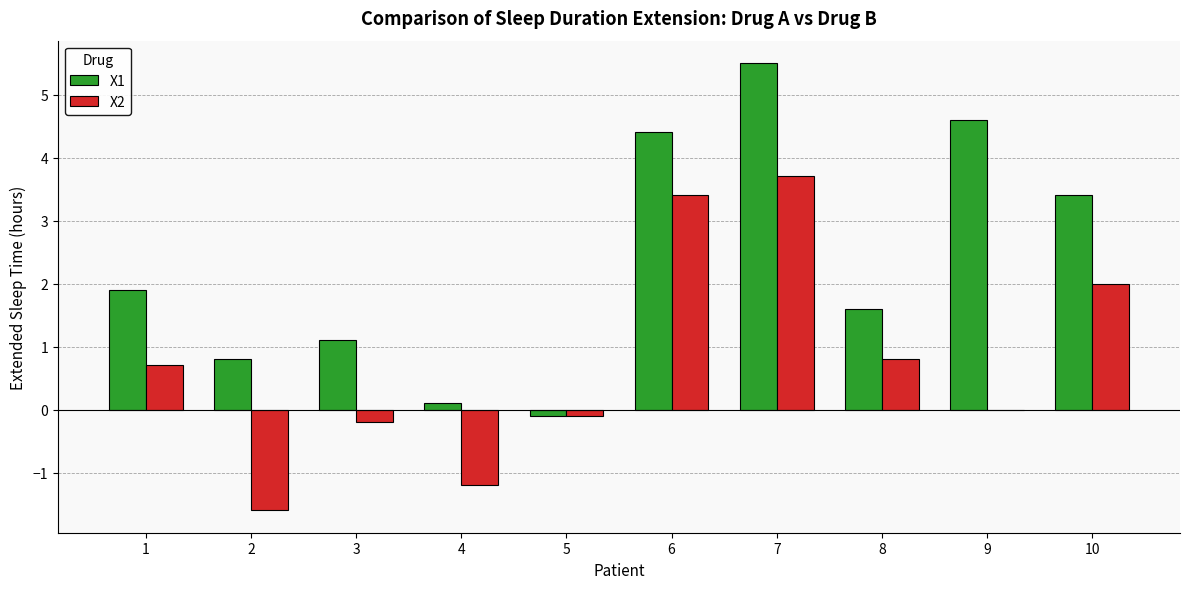

The X2 series shows 3.4 at 6. True or false?

True